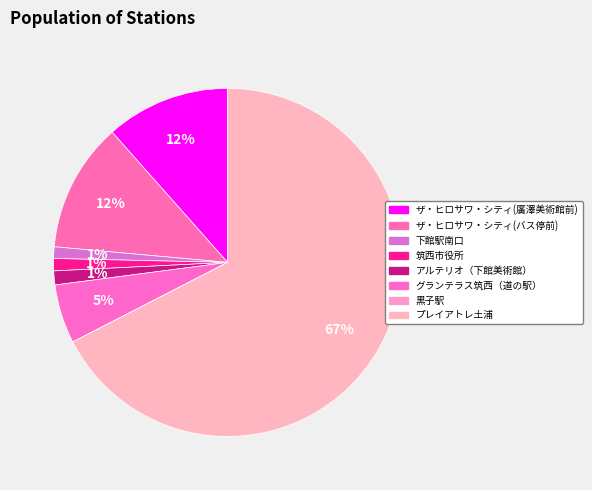

Is it true that プレイアトレ土浦 is 67% of the pie?

True